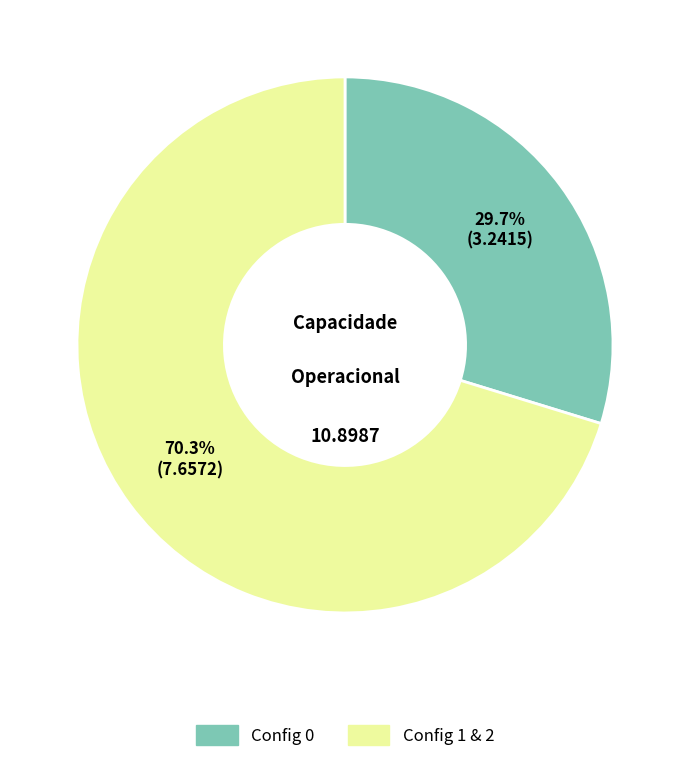

Is there any slice that represents more than half of the pie?

Yes